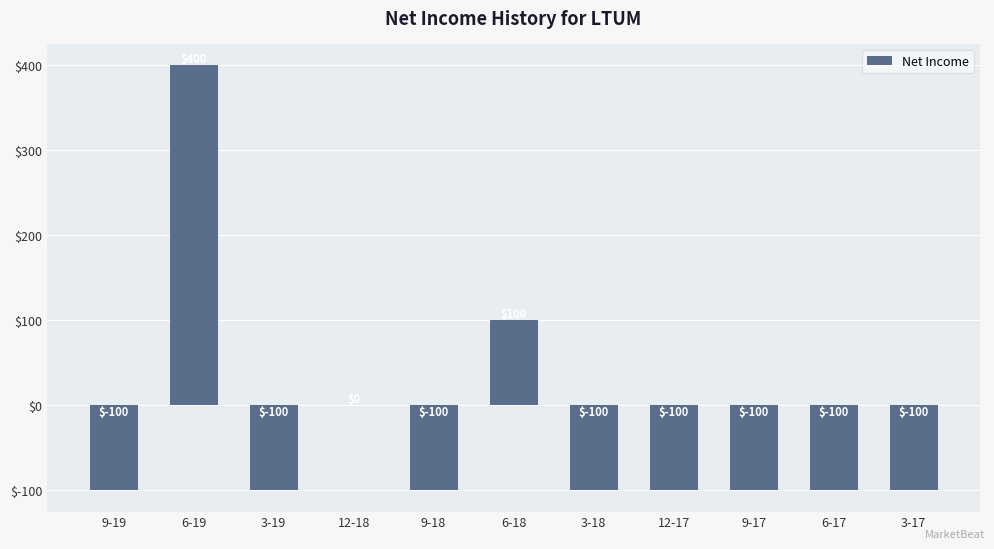

What is the change in value from 6-19 to 3-17?

-500